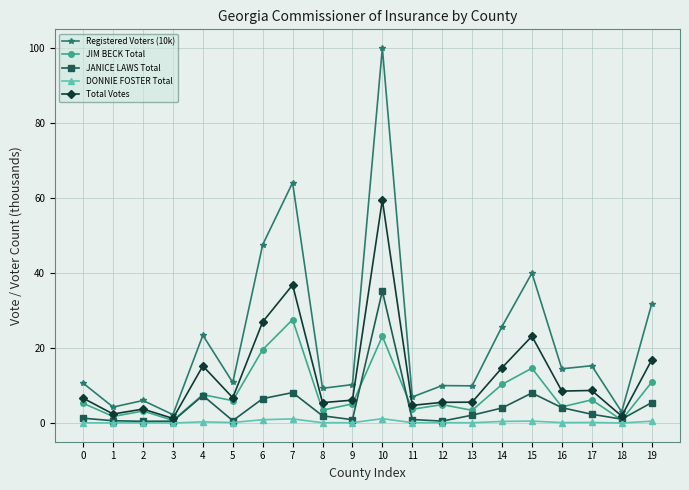

Rank the series by their average value, from lowest to highest.

DONNIE FOSTER Total, JANICE LAWS Total, JIM BECK Total, Total Votes, Registered Voters (10k)